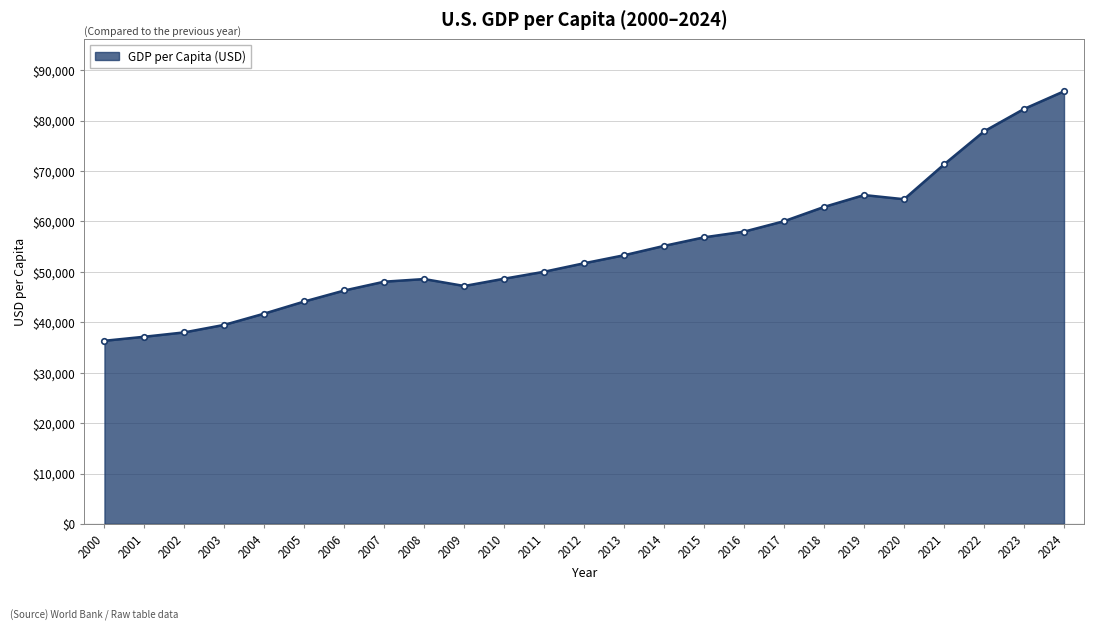

Is it true that the value at 2002 is 24980.0?

False